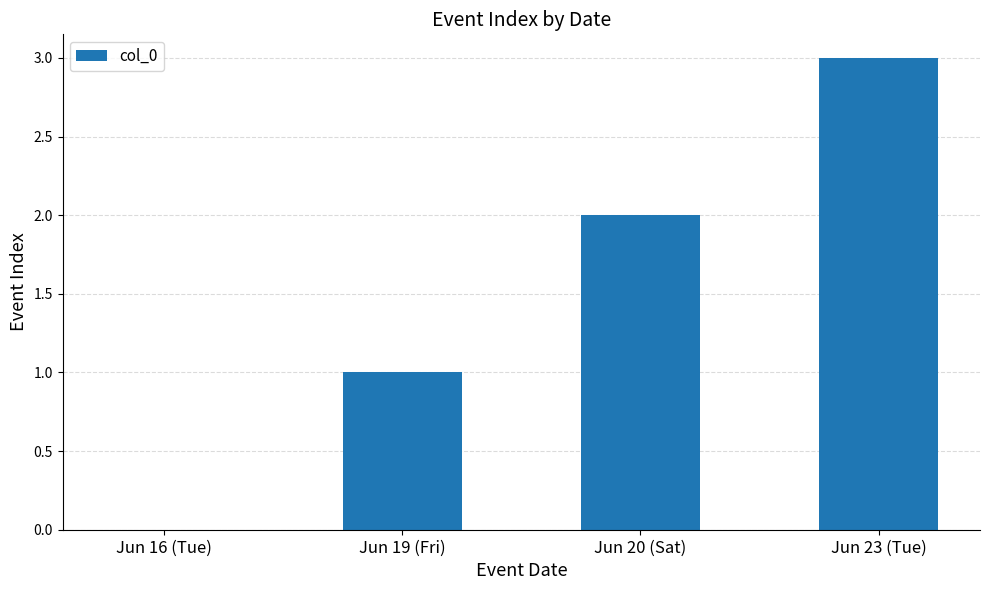

How many values are above zero?

3